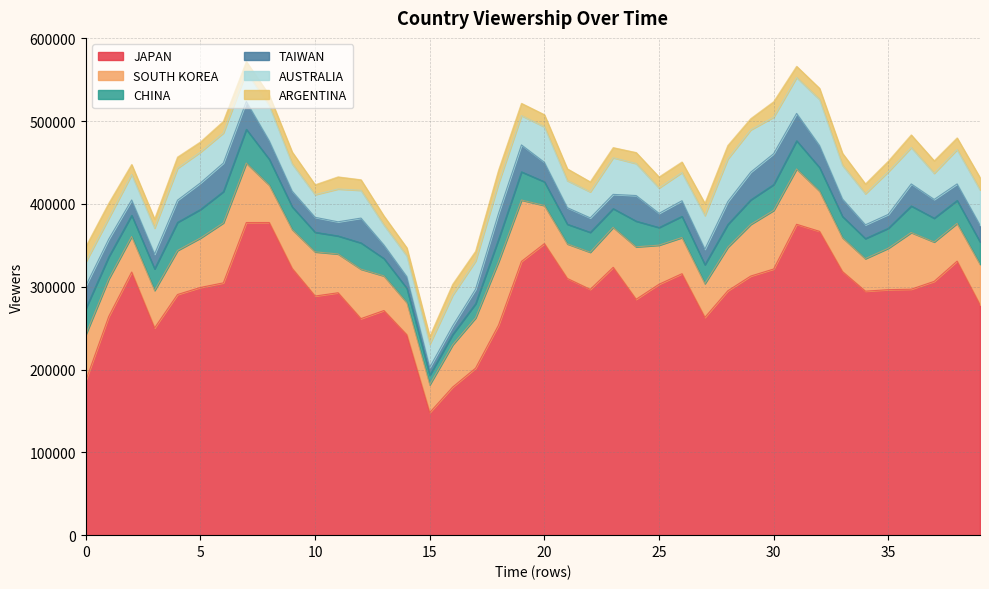

Rank the categories by AUSTRALIA value from highest to lowest.

32, 28, 35, 29, 23, 30, 36, 31, 20, 8, 39, 38, 33, 27, 11, 24, 4, 34, 16, 5, 18, 6, 7, 19, 26, 17, 12, 9, 21, 37, 3, 22, 2, 25, 0, 15, 10, 1, 14, 13